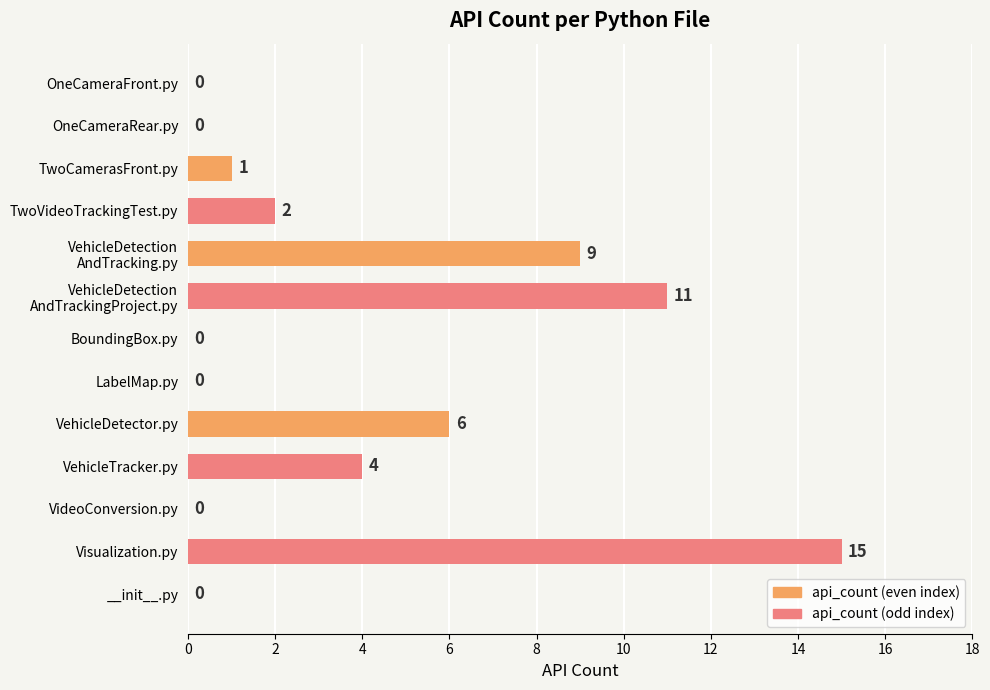

How many distinct data groups are displayed?

1